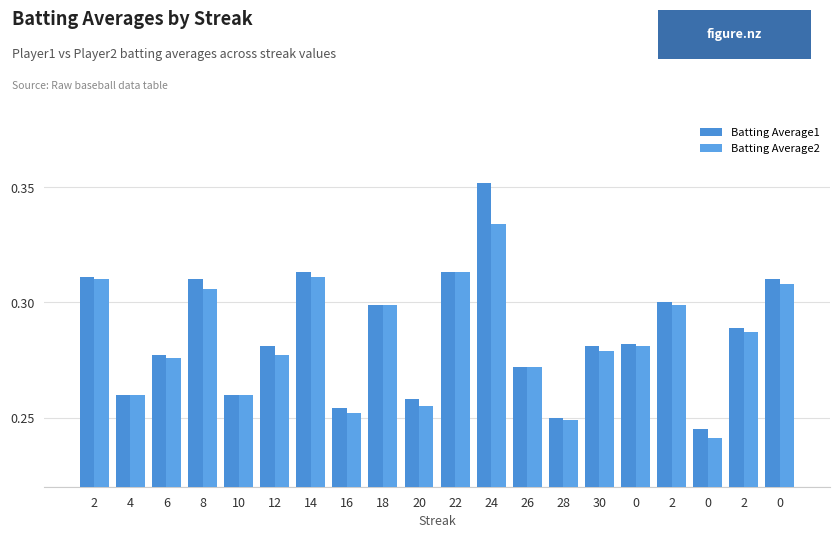

Between 24 and 0, which series saw the biggest shift?

Batting Average1